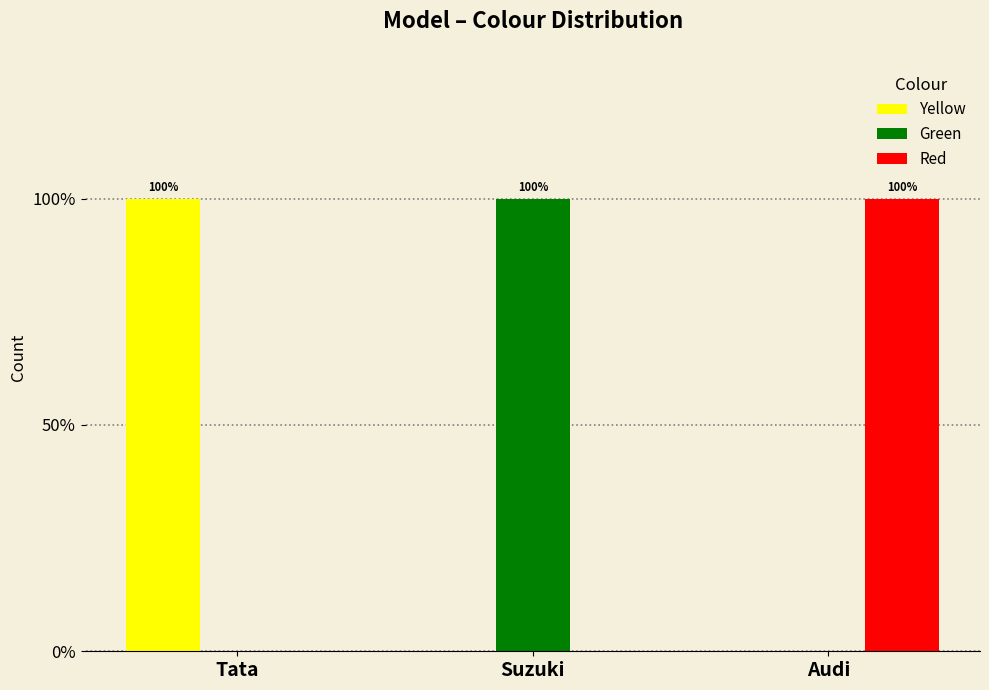

Rank the series by their maximum value, from highest to lowest.

Yellow, Green, Red